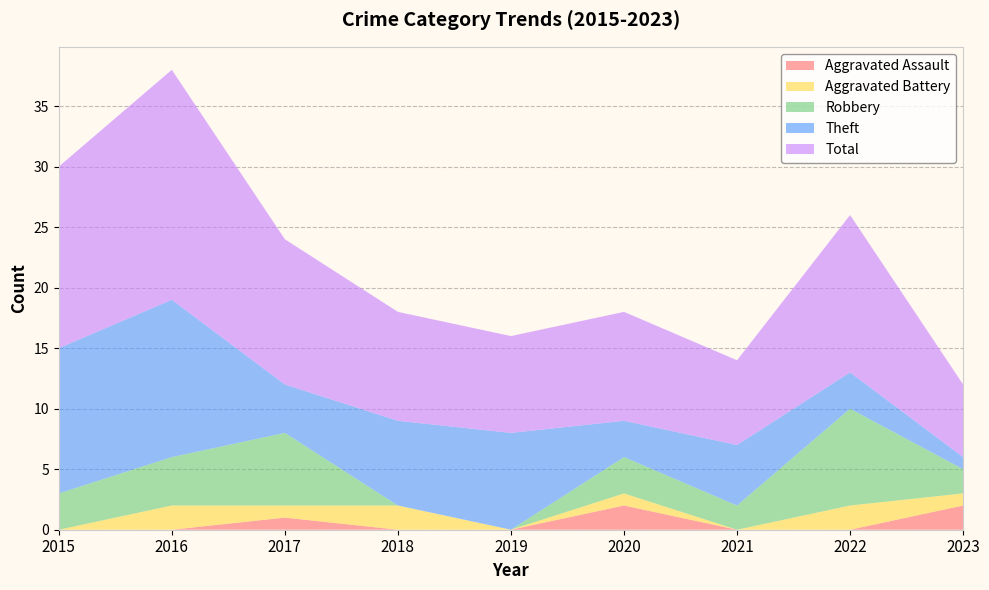

Reading left to right, list all the values displayed in this chart.

Aggravated Assault: 0	0	1	0	0	2	0	0	2
Aggravated Battery: 0	2	1	2	0	1	0	2	1
Robbery: 3	4	6	0	0	3	2	8	2
Theft: 12	13	4	7	8	3	5	3	1
Total: 15	19	12	9	8	9	7	13	6